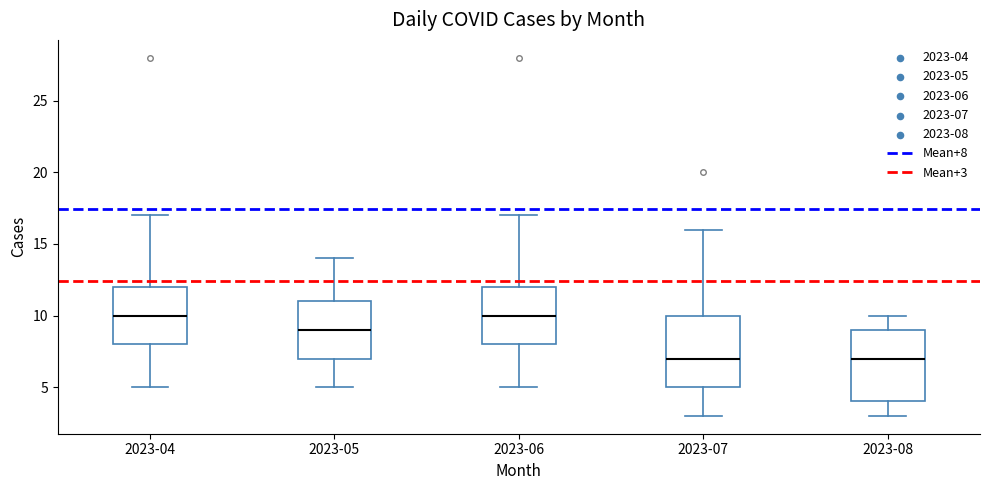

Reading left to right, transcribe this box plot: for each box, give where its median line is, the range the box spans, and where its two whiskers end, as read against the y-axis. The values are not printed on the chart, so give them approximately, as read against the axis.

2023-04: median 10, box 8 to 12, whiskers 5 to 17
2023-05: median 9, box 7 to 11, whiskers 5 to 14
2023-06: median 10, box 8 to 12, whiskers 5 to 17
2023-07: median 7, box 5 to 10, whiskers 3 to 16
2023-08: median 7, box 4 to 9, whiskers 3 to 10